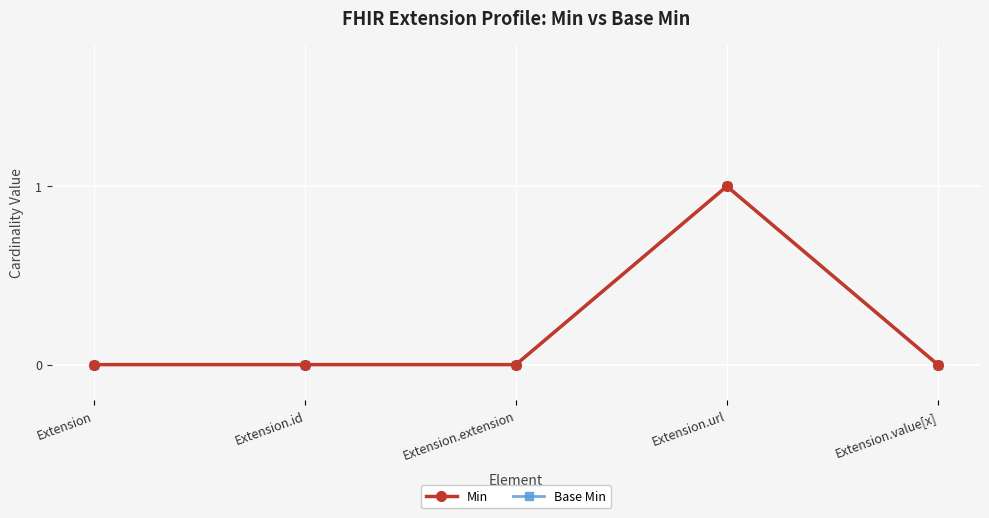

What is the sum of all Base Min values?

1